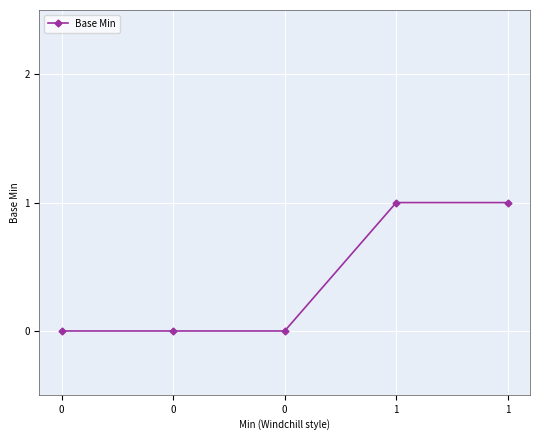

How many distinct data groups are displayed?

1